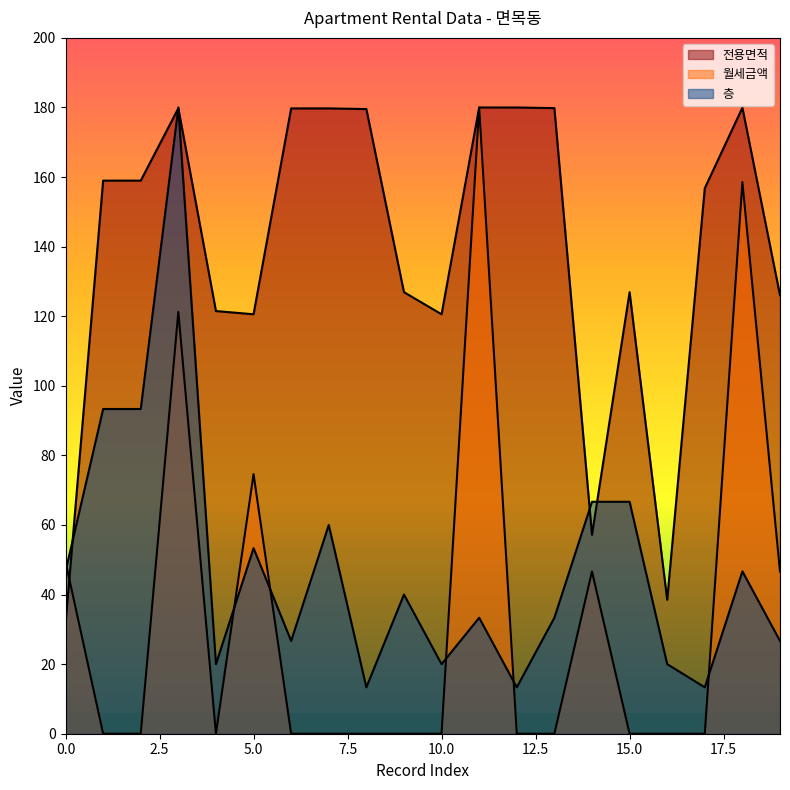

In 전용면적, how many points are higher than both neighbors (excluding endpoints)?

4